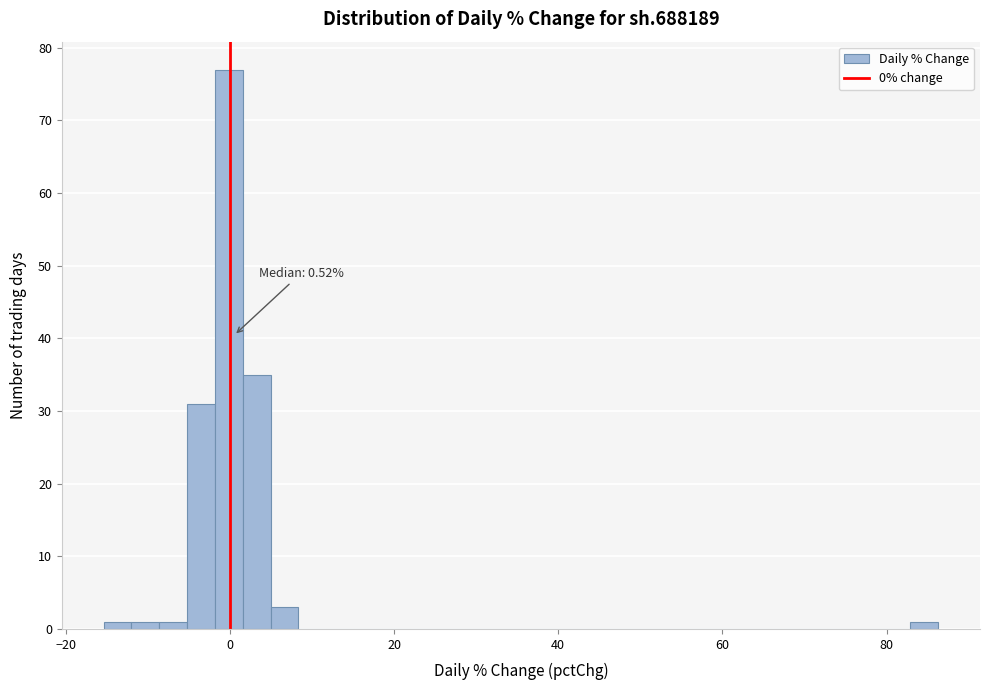

Around what value on the x-axis is the tallest bar? Give the approximate position of its centre, as read against the axis.

0